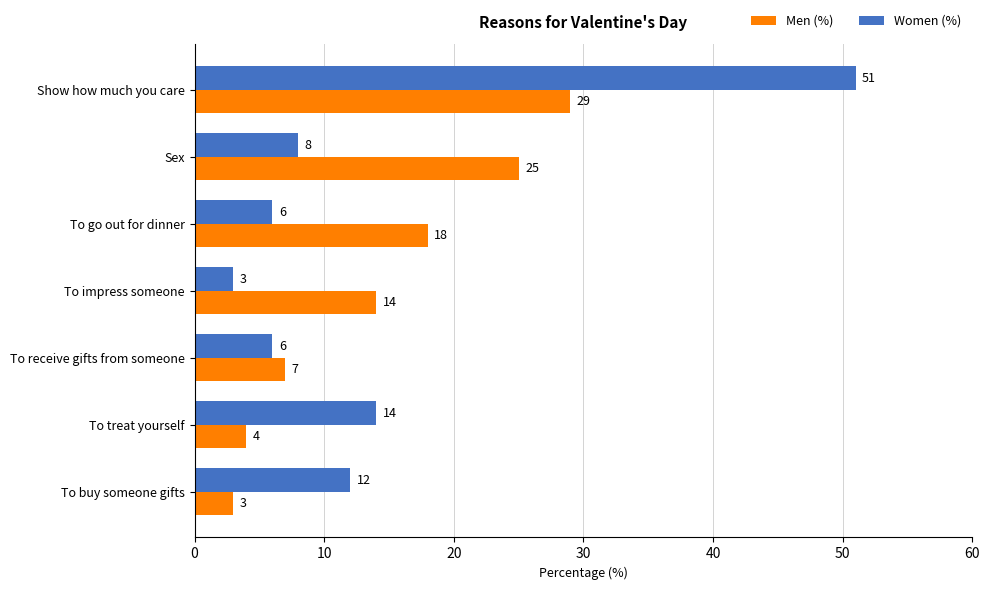

What is the sum of all Men (%) values?

100.0